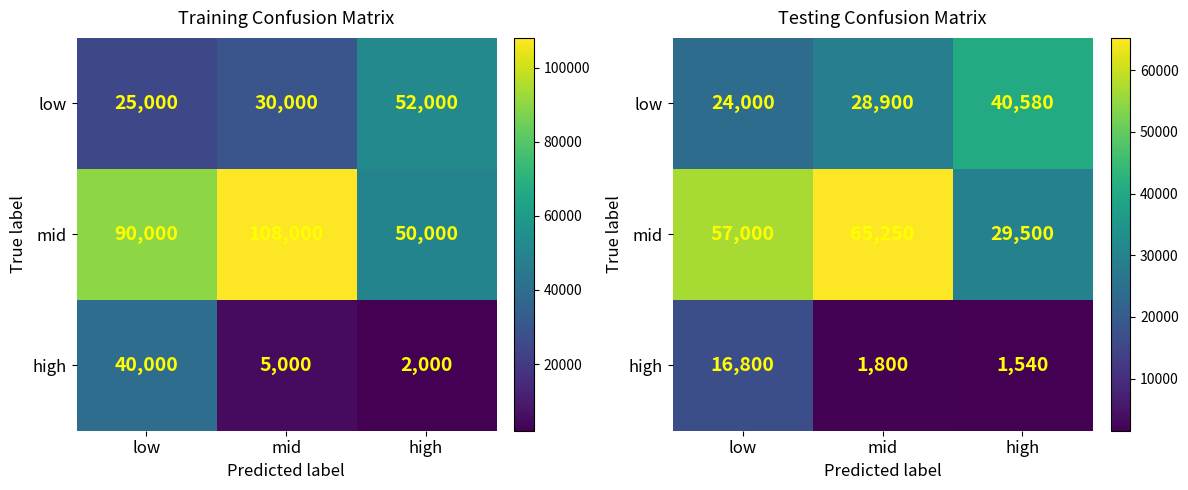

At which category does the chart reach its peak across all series?

mid